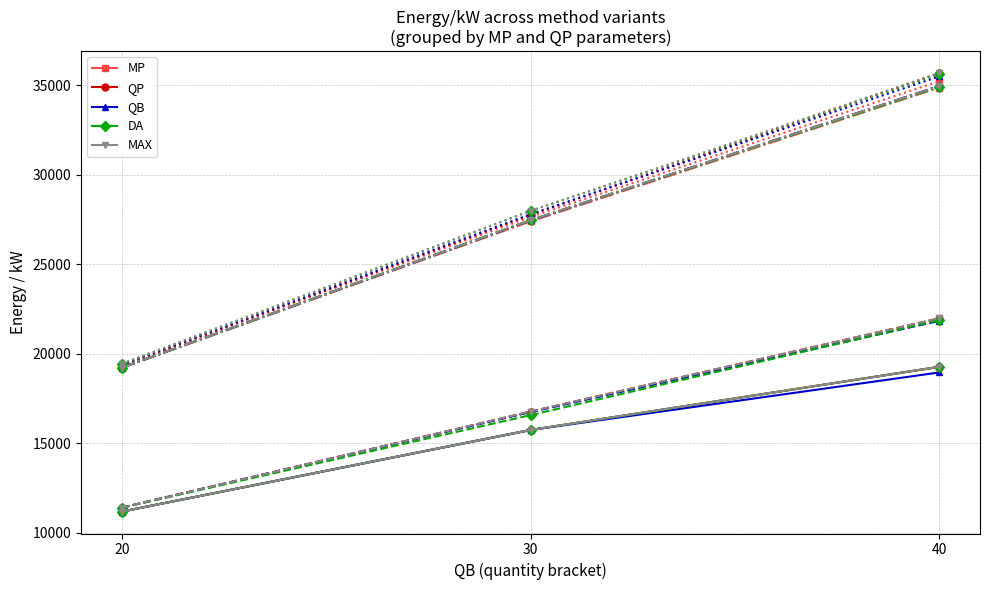

Which label corresponds to the largest value in the chart?

40